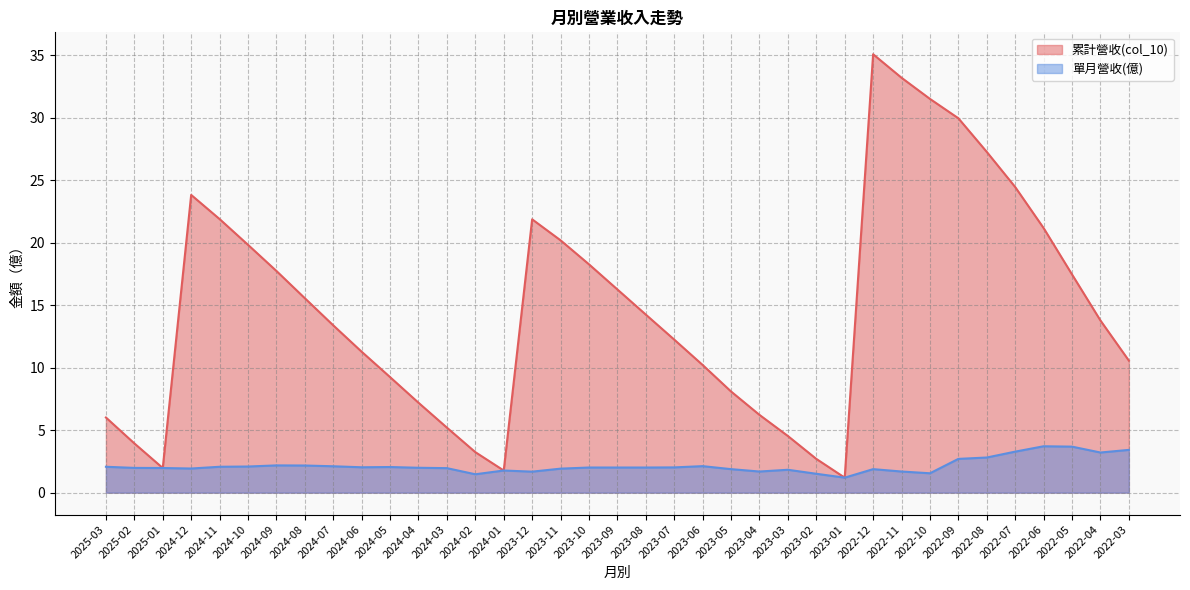

What is the sum of the 累計營收(col_10) values at 2024-07 and 2024-09?

31.1